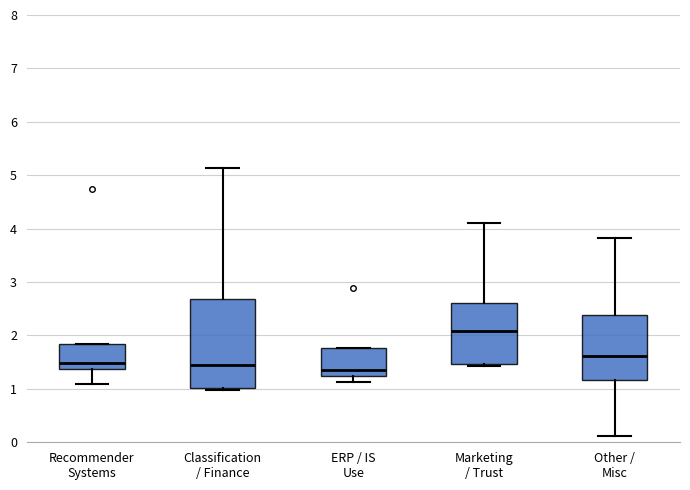

Where does the lower whisker of the box for Other / Misc end on the y-axis? The values are not printed on the chart, so give them approximately, as read against the axis.

0.1